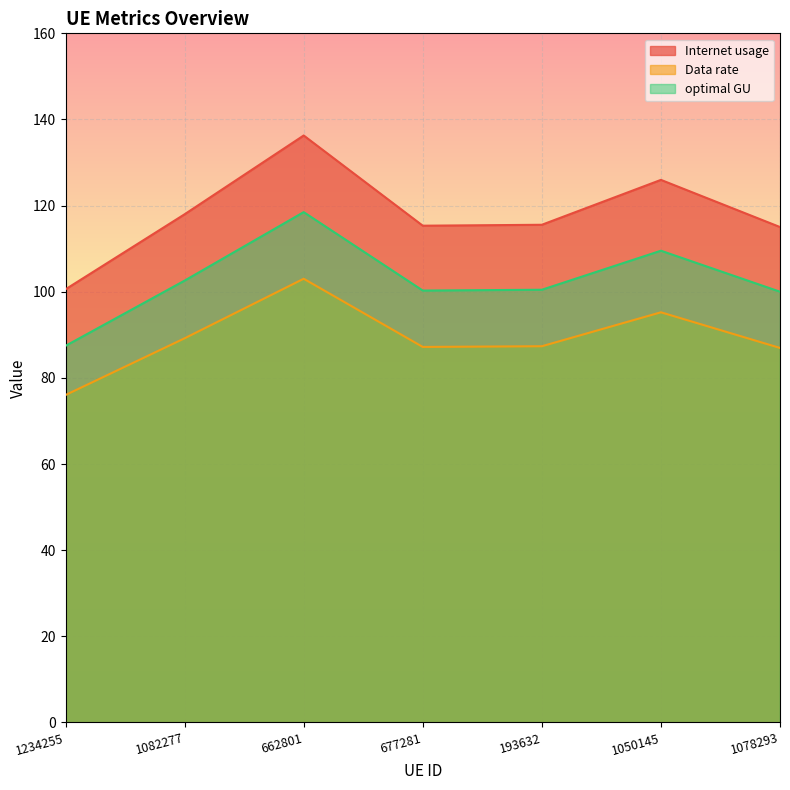

How many series are shown in this chart?

3